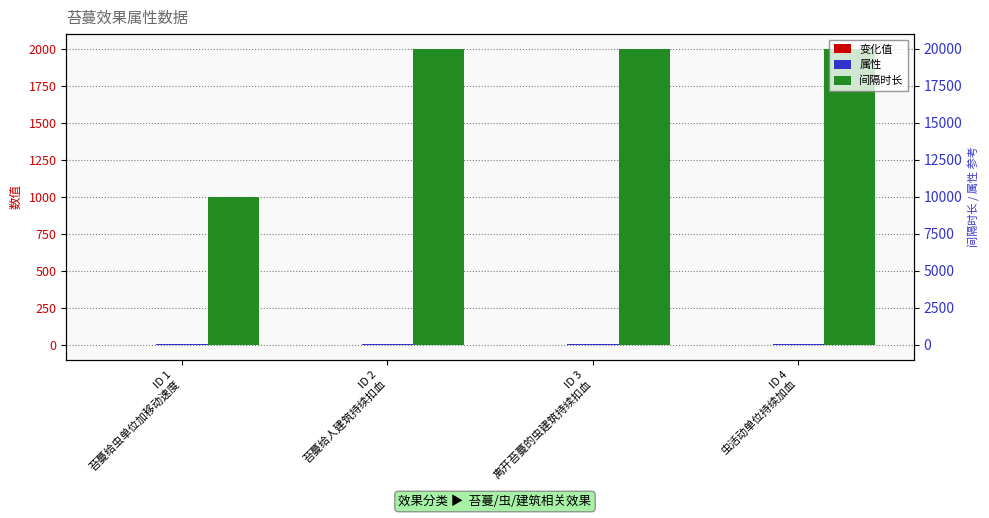

Which category has the highest value in the 间隔时长 series?

ID 2
苔蔓给人建筑持续扣血